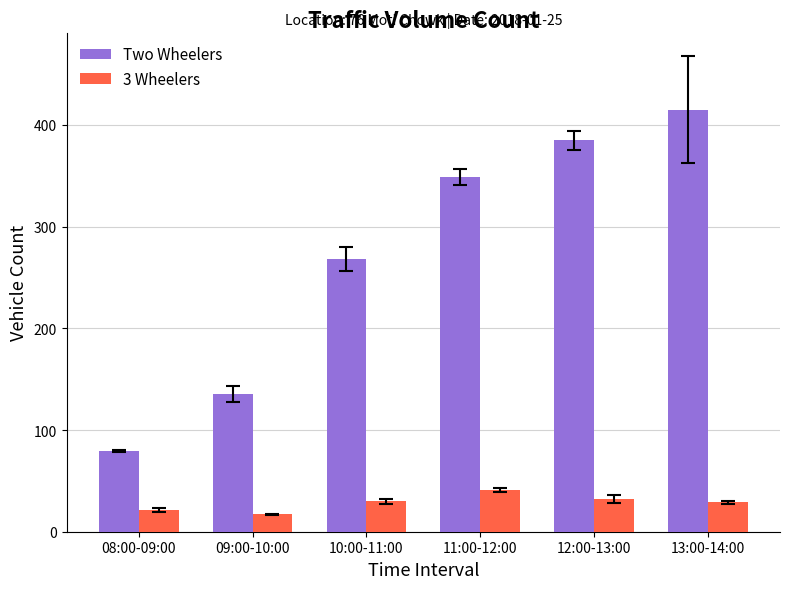

What is the difference between the highest and lowest values at 10:00-11:00?

238